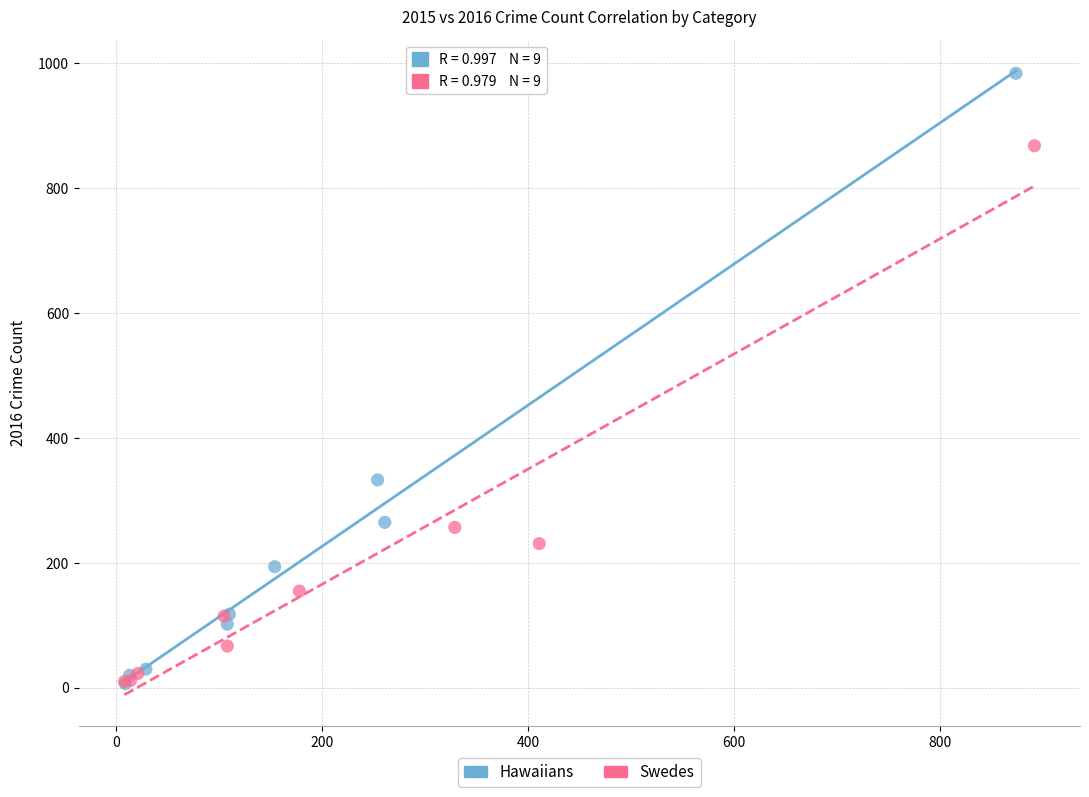

Which series has the largest Y range (max minus min)?

Hawaiians